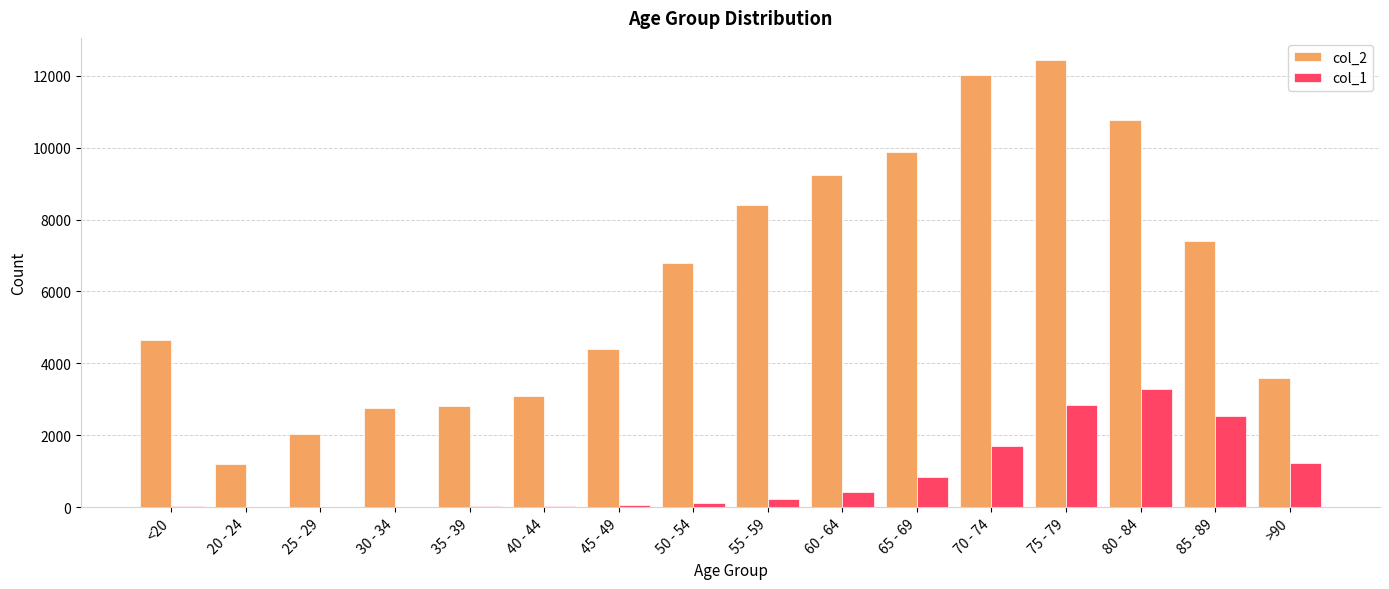

What is the total value across all series at 65 - 69?

10733